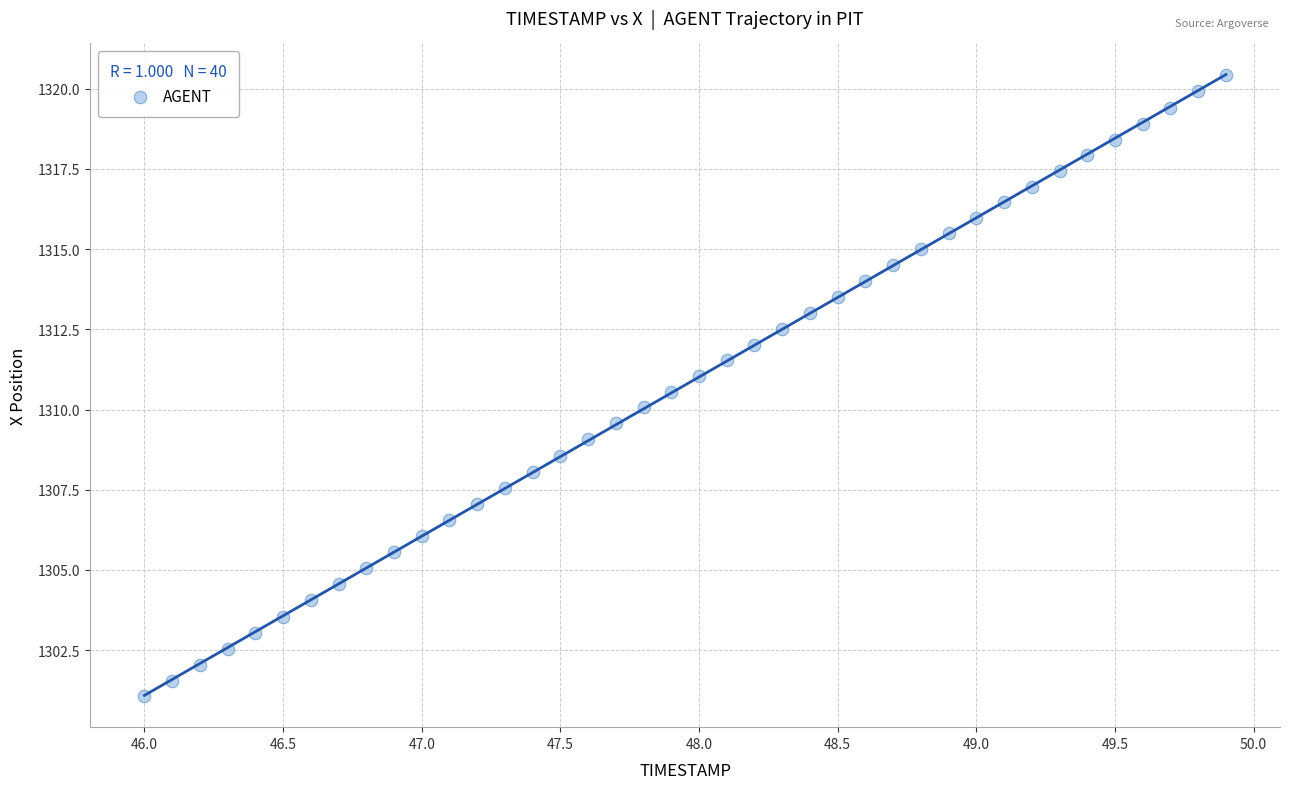

What is the range of X values (max minus min)?

3.9